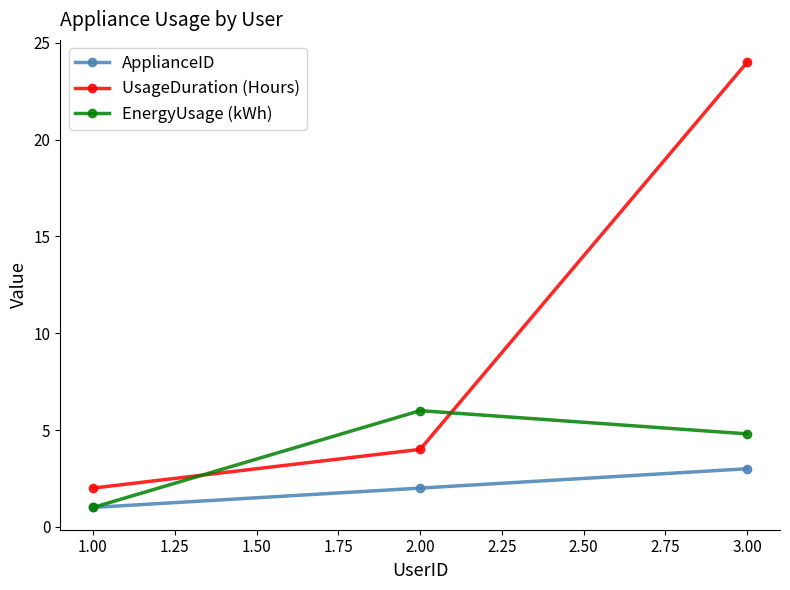

Reading right to left, transcribe all the data shown in this chart.

ApplianceID: 3.00=3.0	2.00=2.0	1.00=1.0
UsageDuration (Hours): 3.00=24.0	2.00=4.0	1.00=2.0
EnergyUsage (kWh): 3.00=4.8	2.00=6.0	1.00=1.0